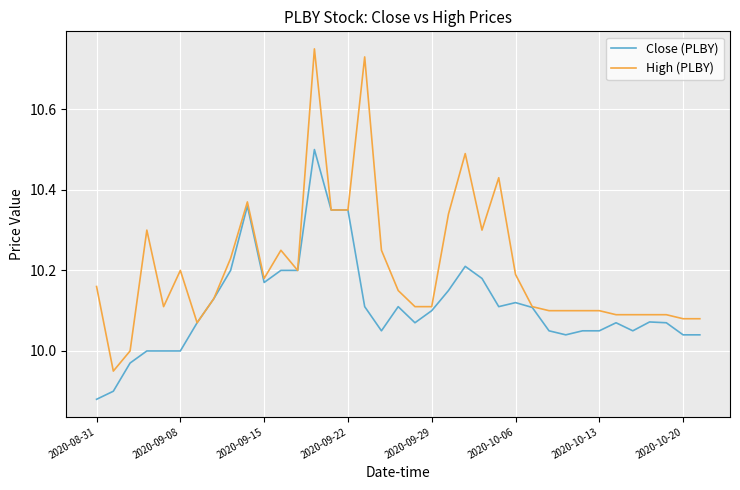

Which series has the widest spread of values?

High (PLBY)